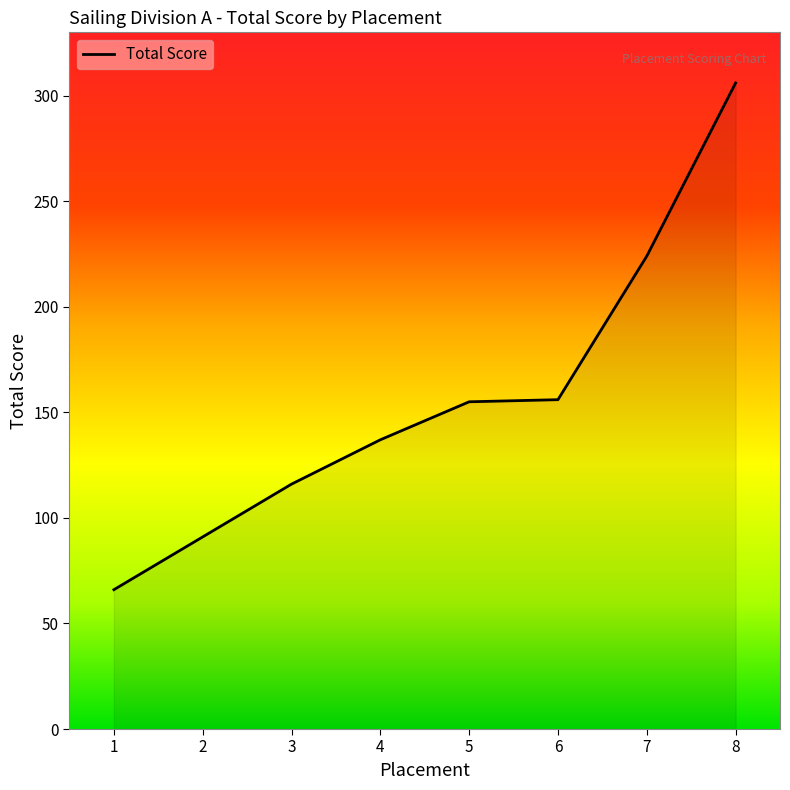

What is the maximum value shown in the chart?

306